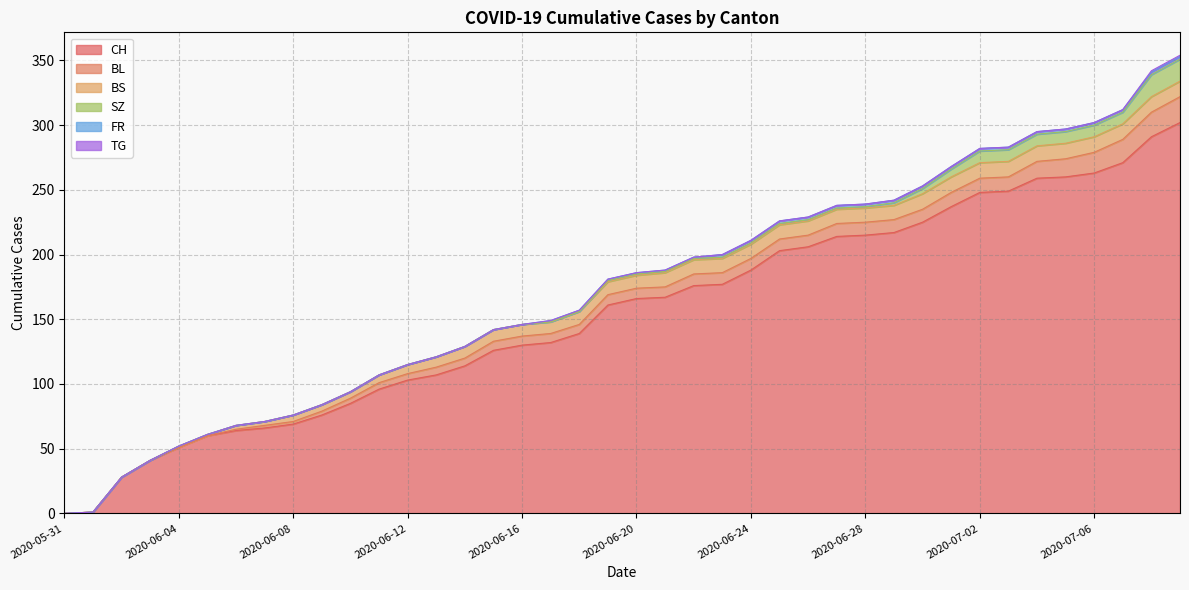

List the labels in order of TG value, smallest first.

2020-05-31, 2020-06-01, 2020-06-02, 2020-06-03, 2020-06-04, 2020-06-05, 2020-06-06, 2020-06-07, 2020-06-08, 2020-06-09, 2020-06-10, 2020-06-11, 2020-06-12, 2020-06-13, 2020-06-14, 2020-06-15, 2020-06-16, 2020-06-17, 2020-06-18, 2020-06-19, 2020-06-20, 2020-06-21, 2020-06-22, 2020-06-23, 2020-06-24, 2020-06-25, 2020-06-26, 2020-06-27, 2020-06-28, 2020-06-29, 2020-06-30, 2020-07-01, 2020-07-02, 2020-07-03, 2020-07-04, 2020-07-05, 2020-07-06, 2020-07-07, 2020-07-08, 2020-07-09